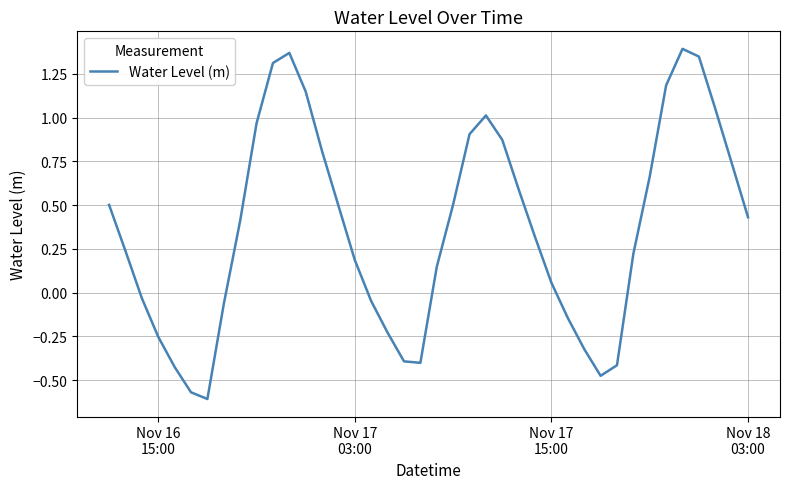

What is the difference between the maximum and minimum values?

2.0